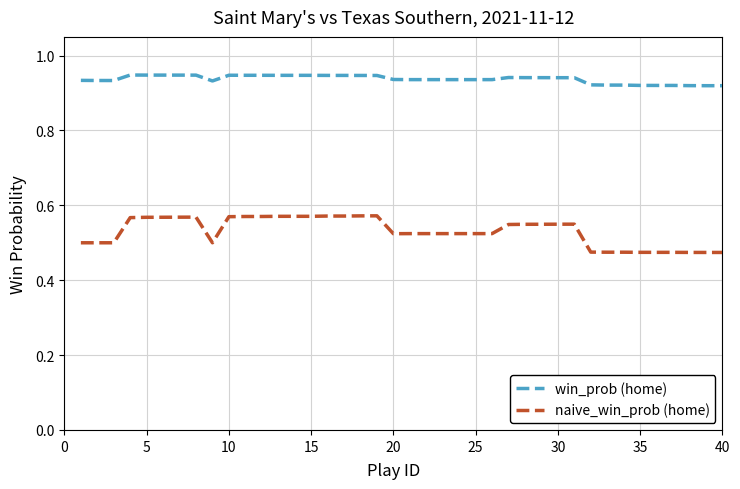

True or false: win_prob (home) and naive_win_prob (home) intersect in this chart.

False